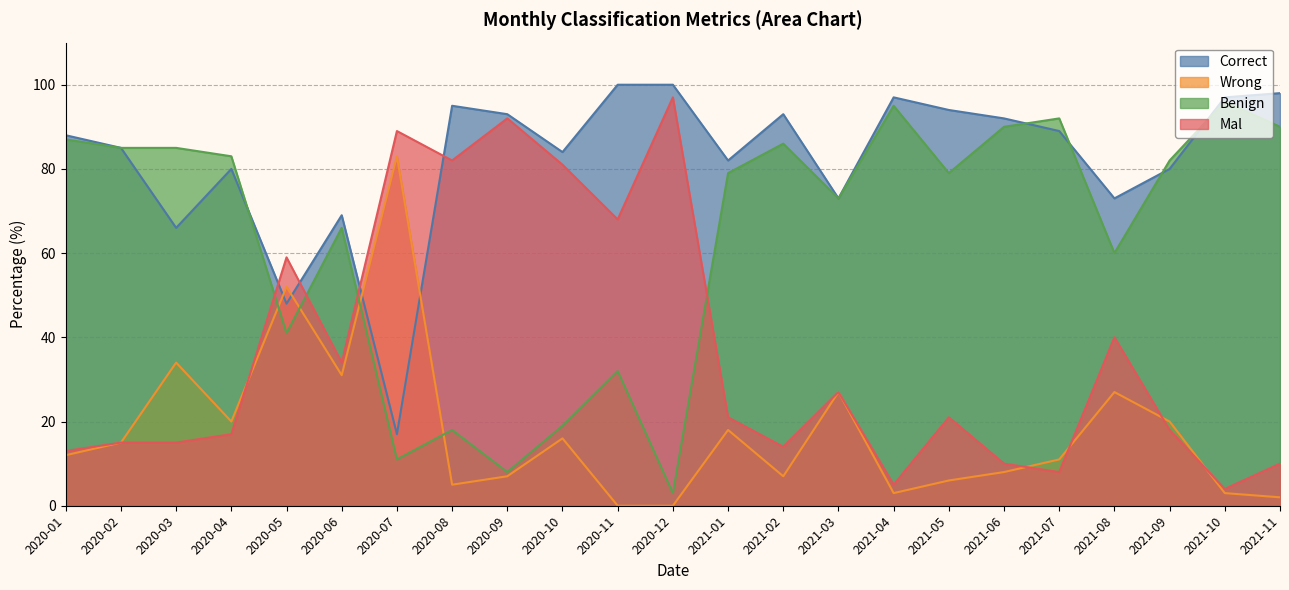

List the series in order of their overall mean, highest first.

Correct, Benign, Mal, Wrong